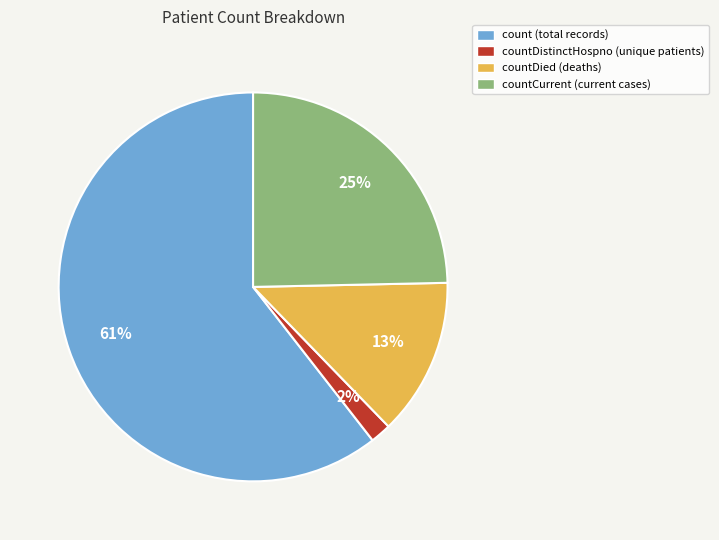

Is it true that countCurrent (current cases) is 25% of the pie?

True